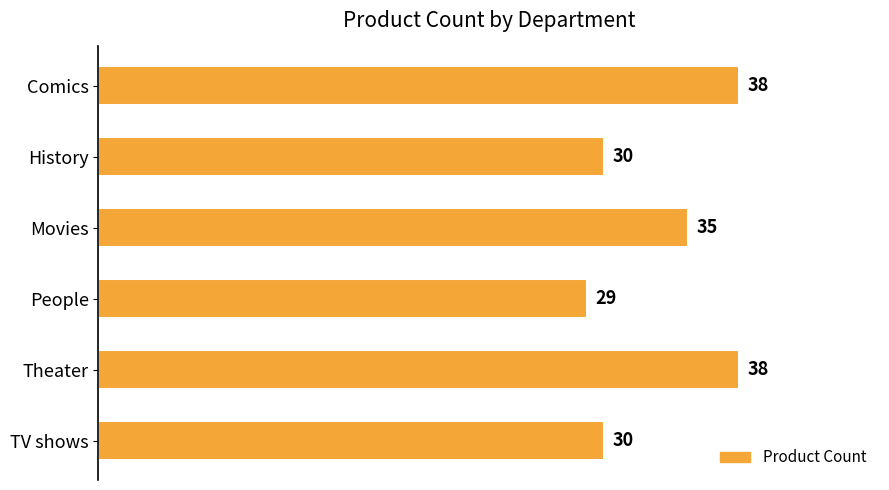

Reading top to bottom, list all the values displayed in this chart.

Comics=38	History=30	Movies=35	People=29	Theater=38	TV shows=30